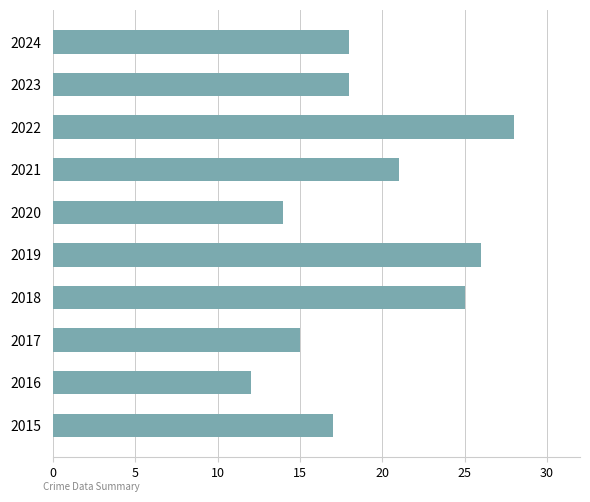

Reading bottom to top, transcribe all the data shown in this chart.

2015=17	2016=12	2017=15	2018=25	2019=26	2020=14	2021=21	2022=28	2023=18	2024=18